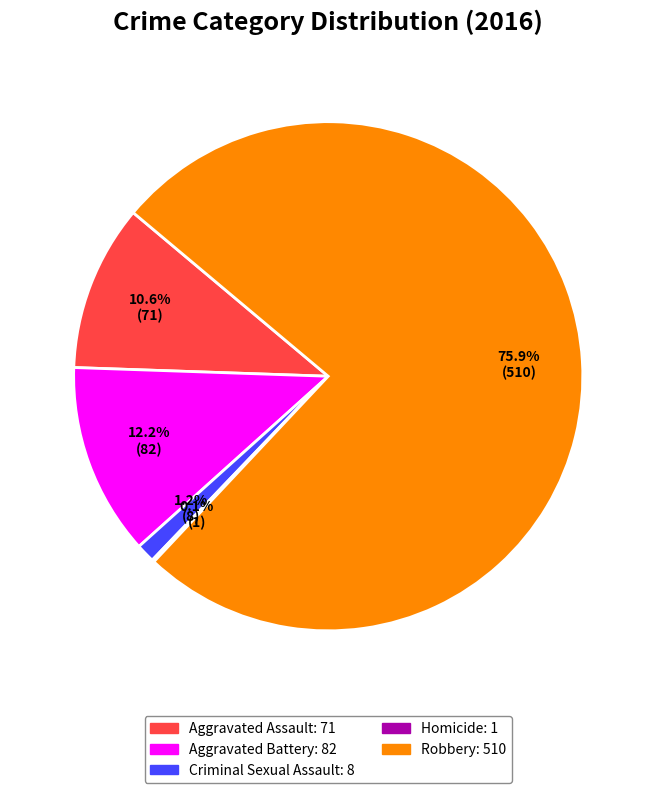

The Robbery slice represents 76% of the pie. True or false?

True